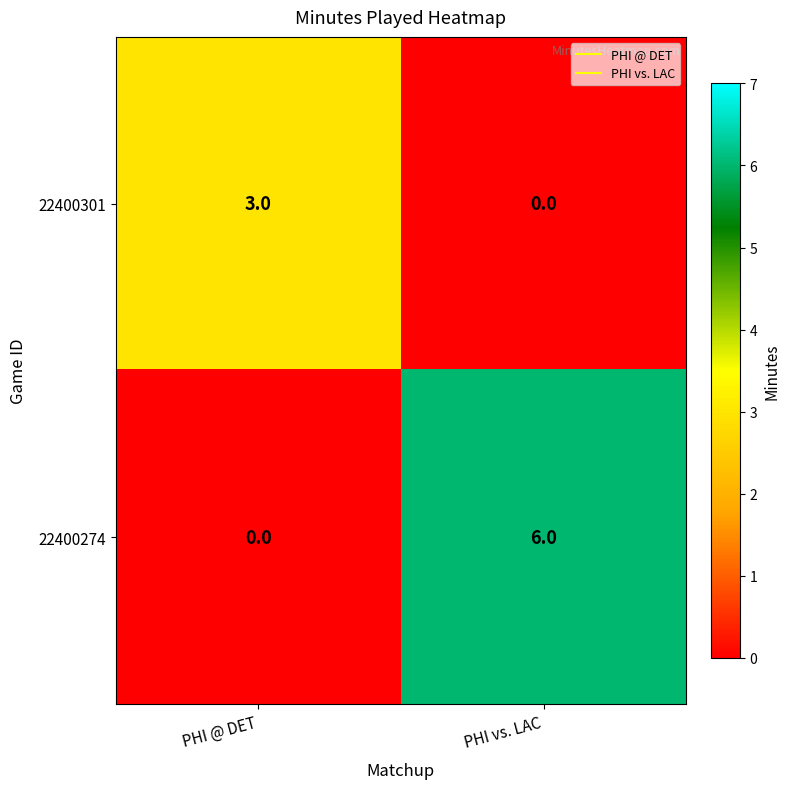

True or false: 22400274 has a value of 2 at PHI @ DET.

False